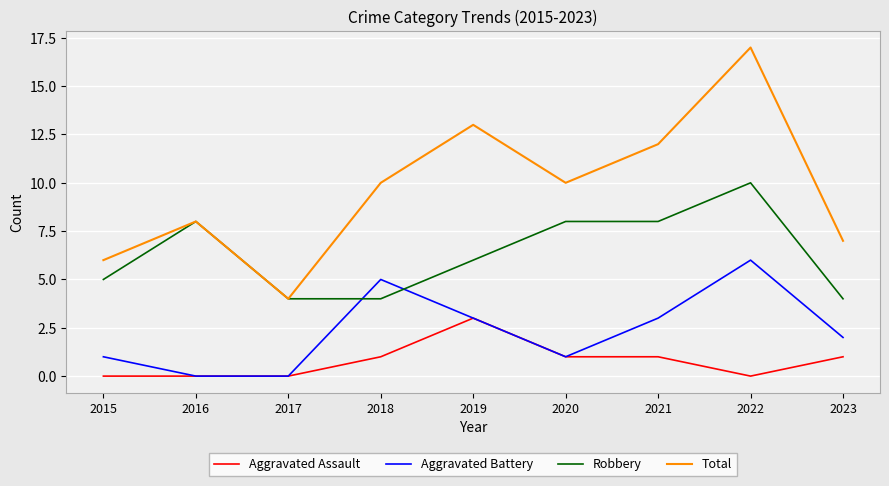

What is the difference between the highest and lowest values at 2019?

10